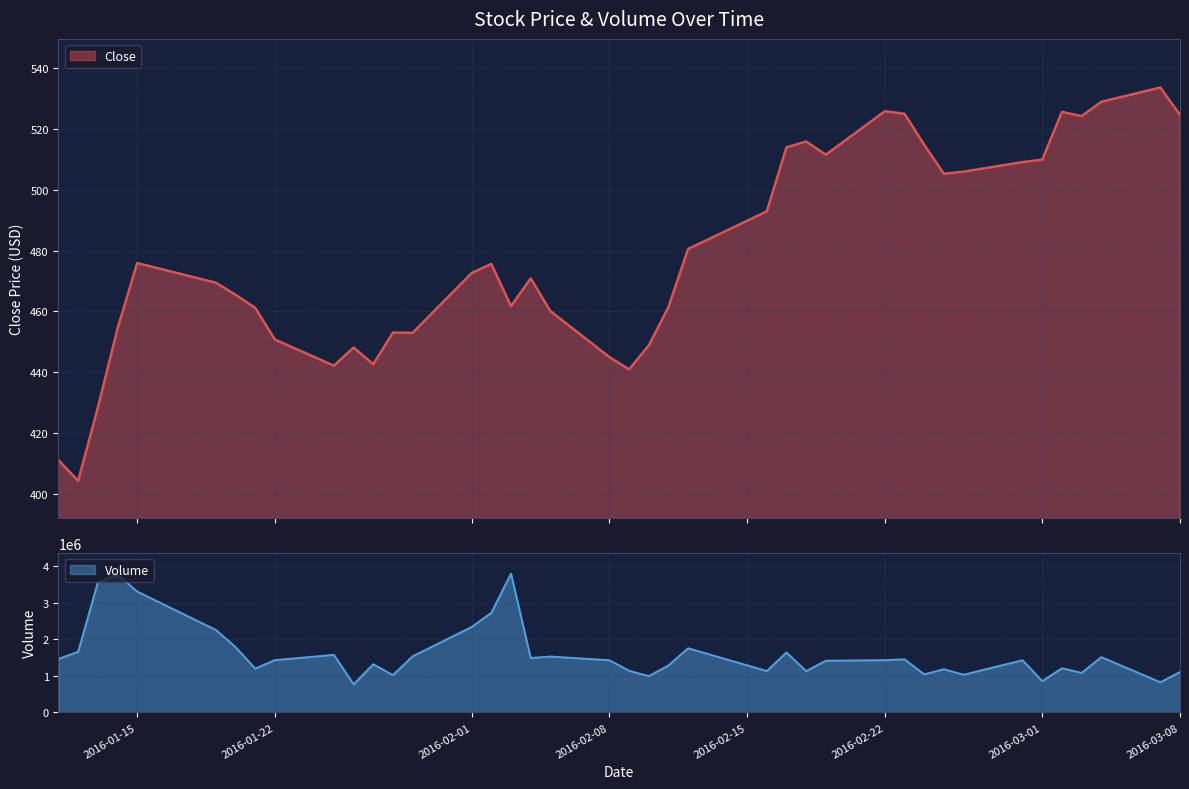

True or false: Volume has more than 1 interior local peaks.

True